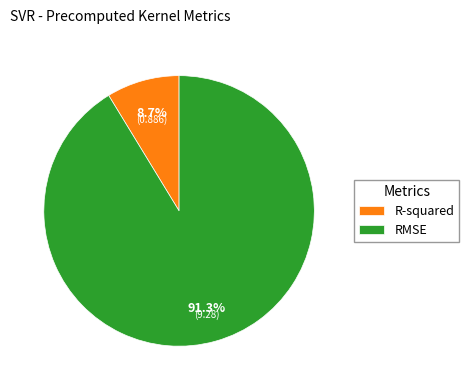

To the nearest percent, what is the difference between the largest and smallest slice percentages?

83%